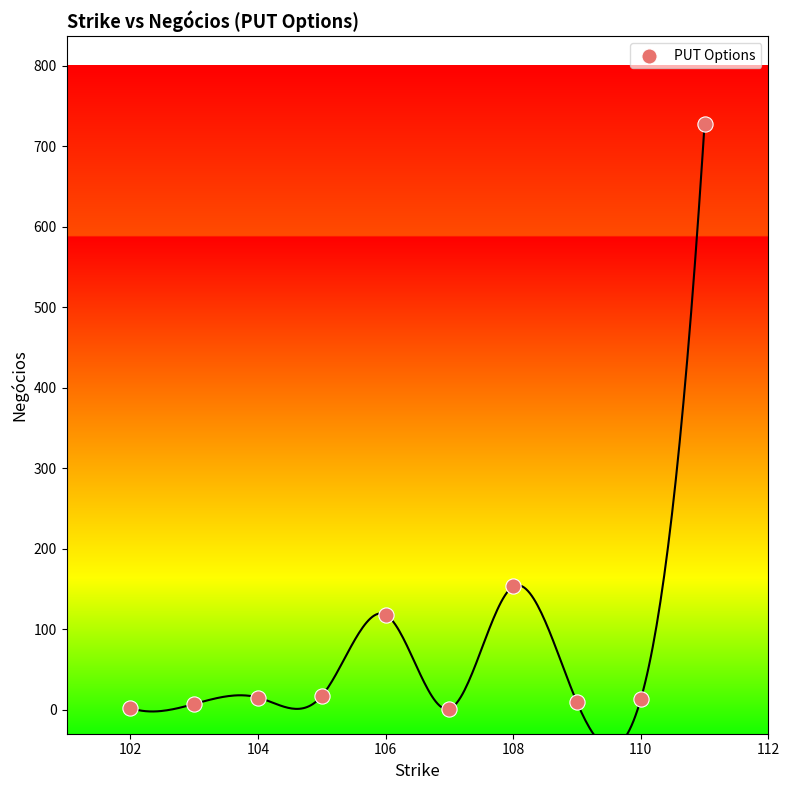

What Y value in the scatter plot is closest to 364?

153